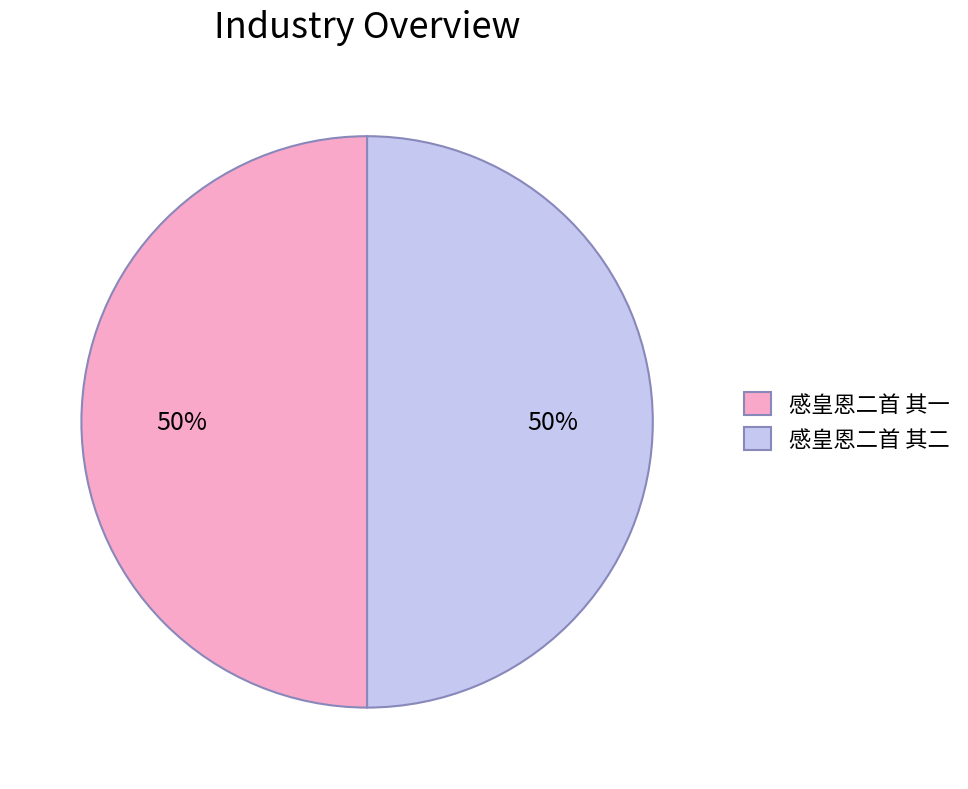

To the nearest percent, what percentage of the pie is 感皇恩二首 其二?

50%